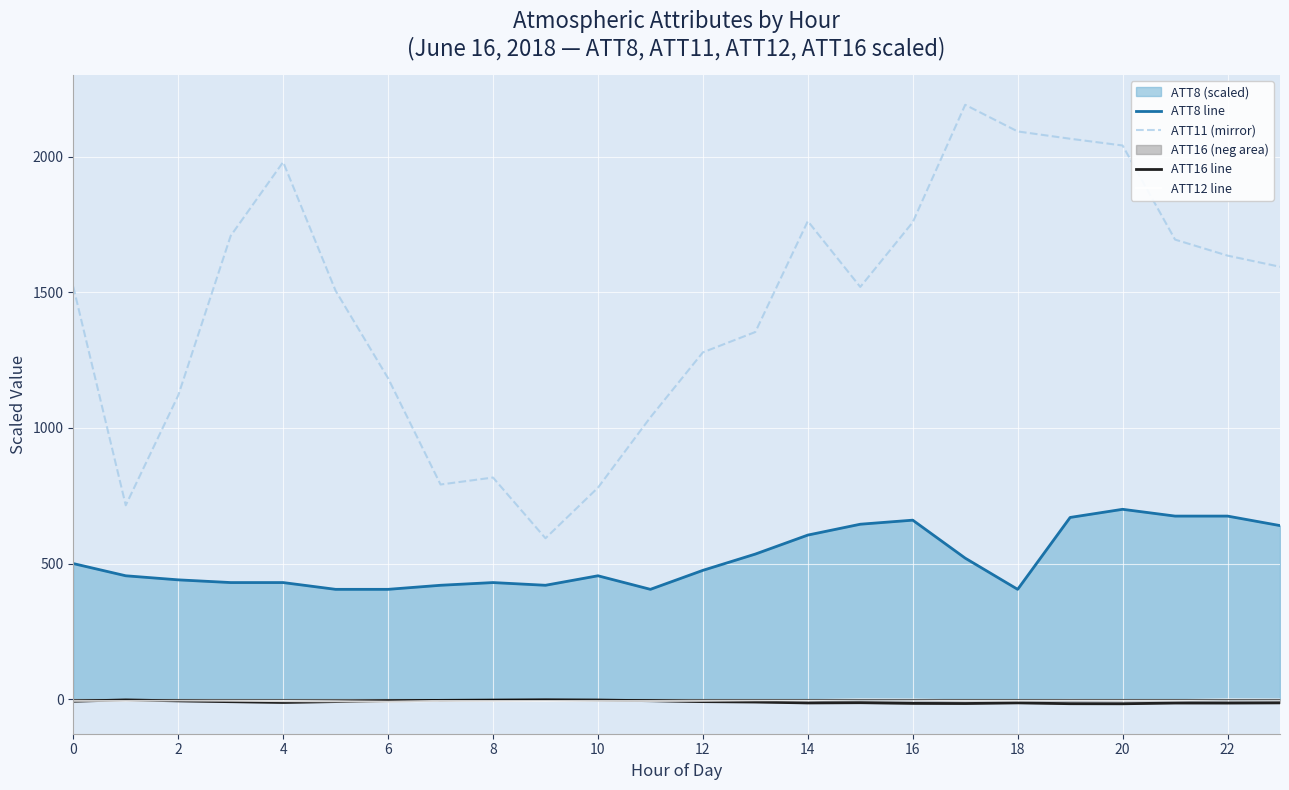

Count the number of data series in this chart.

4